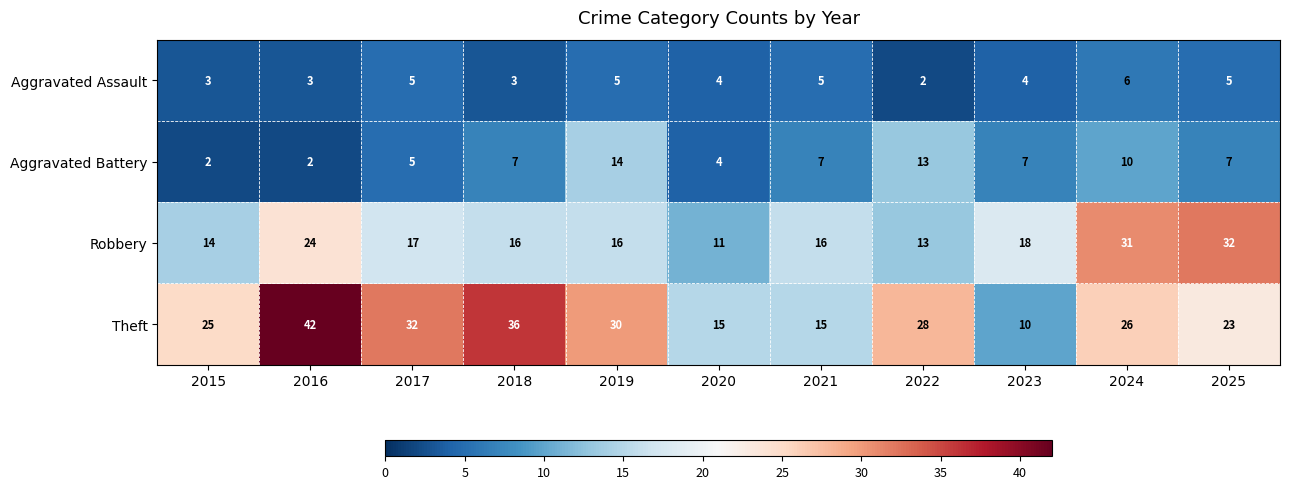

Where does the Aggravated Assault series first go above 4?

2017